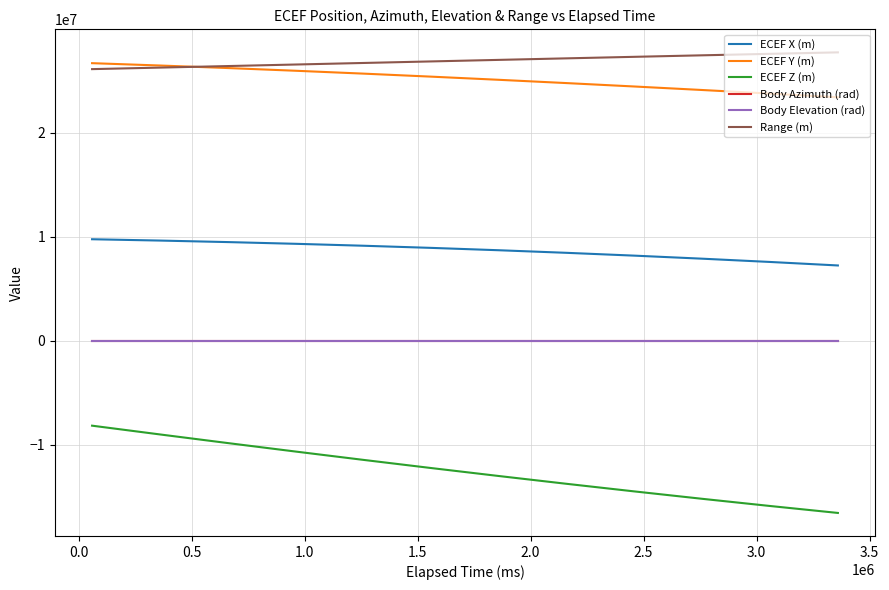

At how many categories does at least one series exceed 389382?

12